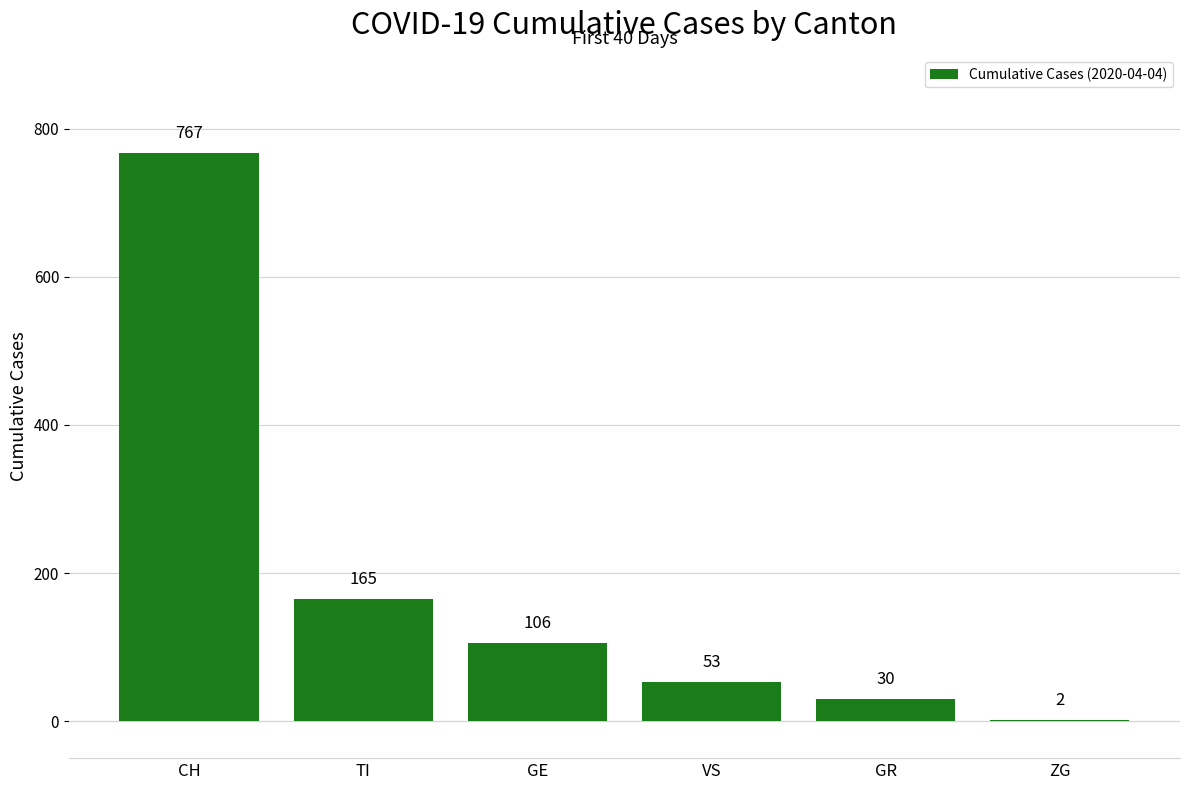

The chart shows a value of 182 at GE. True or false?

False